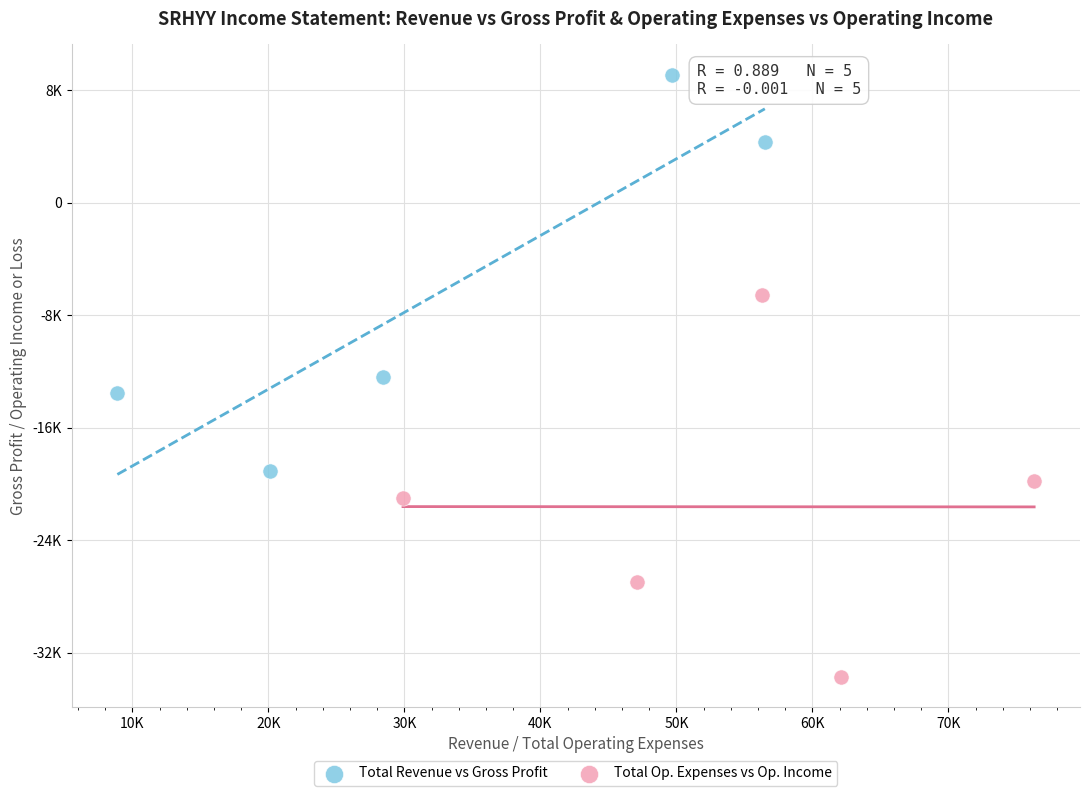

Which series contains the highest Y value?

Total Revenue vs Gross Profit